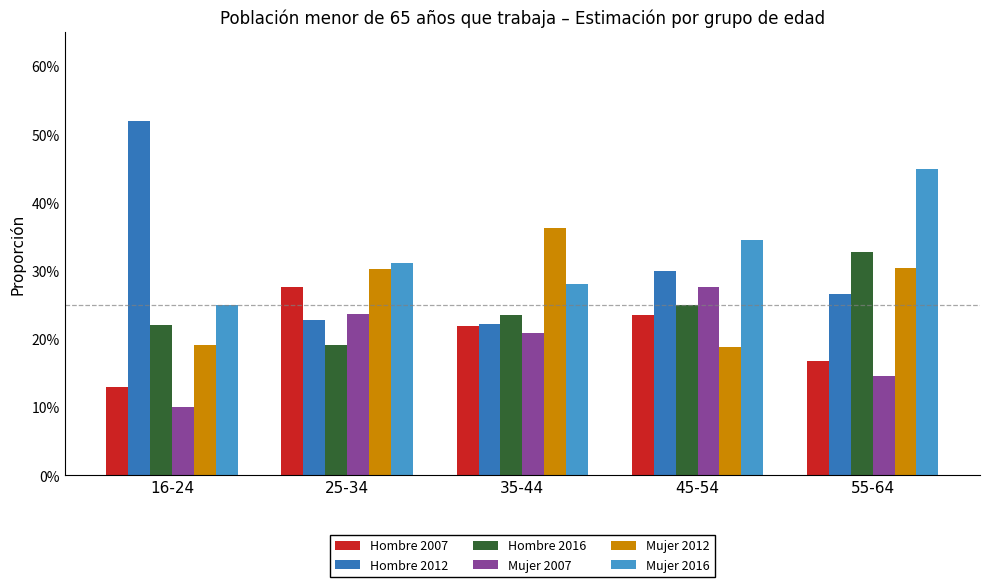

Reading left to right, extract all data points from this chart.

Hombre 2007: 0.1	0.3	0.2	0.2	0.2
Hombre 2012: 0.5	0.2	0.2	0.3	0.3
Hombre 2016: 0.2	0.2	0.2	0.3	0.3
Mujer 2007: 0.1	0.2	0.2	0.3	0.1
Mujer 2012: 0.2	0.3	0.4	0.2	0.3
Mujer 2016: 0.3	0.3	0.3	0.3	0.4